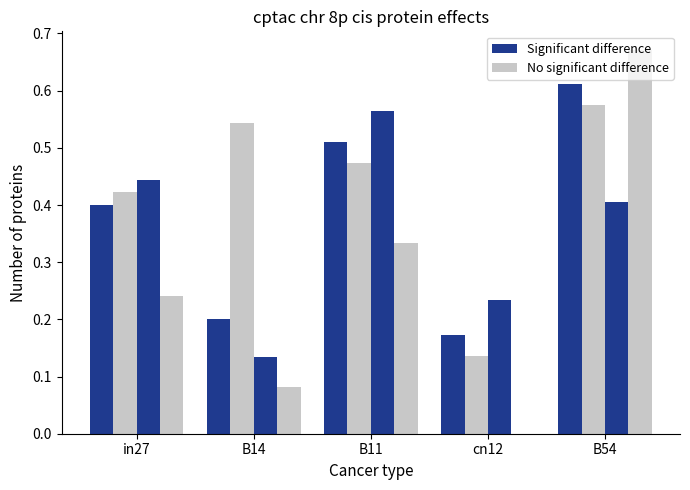

True or false: No significant difference has a value of 0.2 at in27.

False